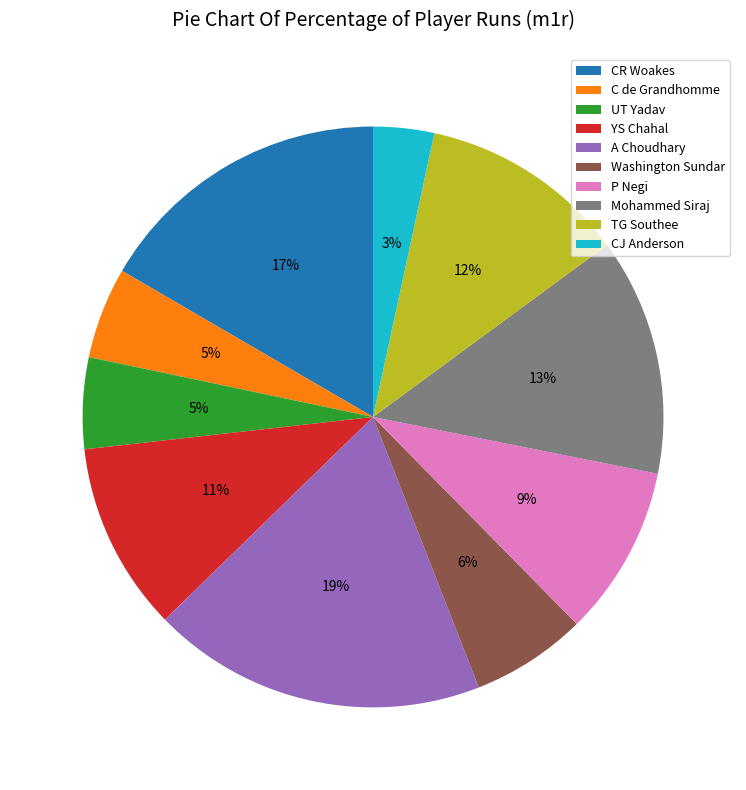

What percentage is the Washington Sundar slice, to the nearest percent?

6%